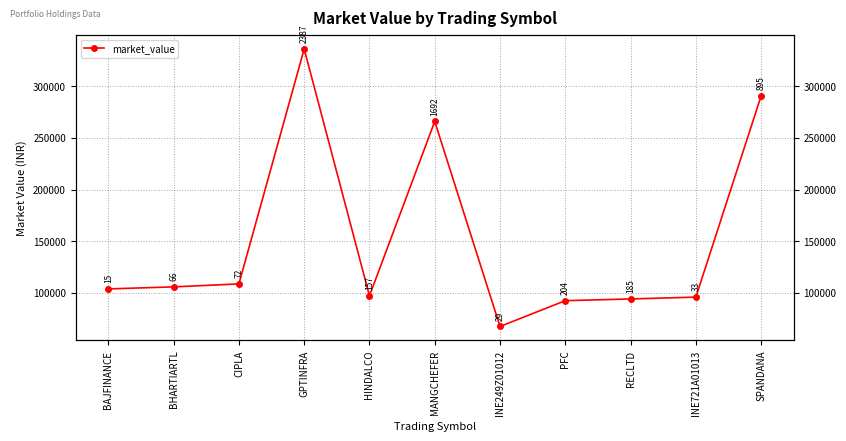

What value does the data have at INE721A01013?

95662.1